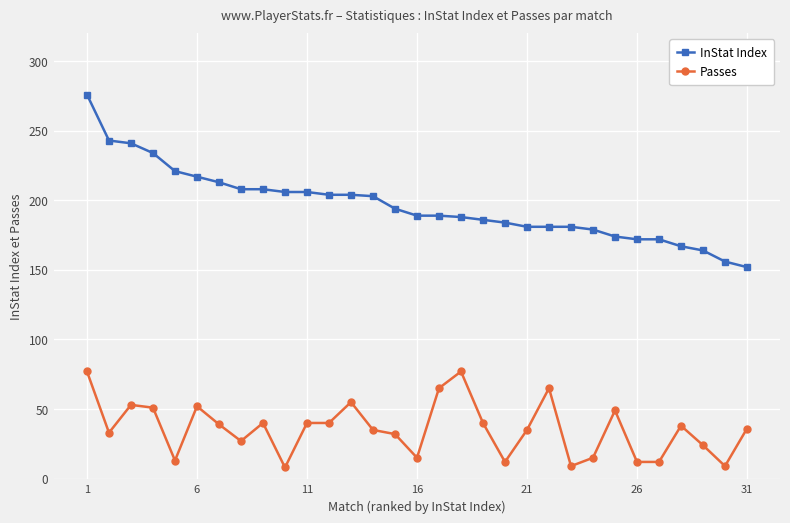

Is this an area chart (filled region under the line)?

No